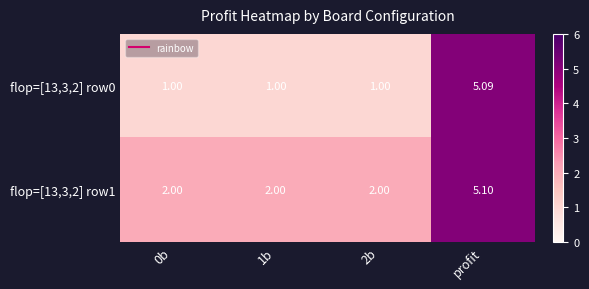

Is the value of flop=[13,3,2] row1 at 0b greater than the value of flop=[13,3,2] row0 at 2b?

Yes